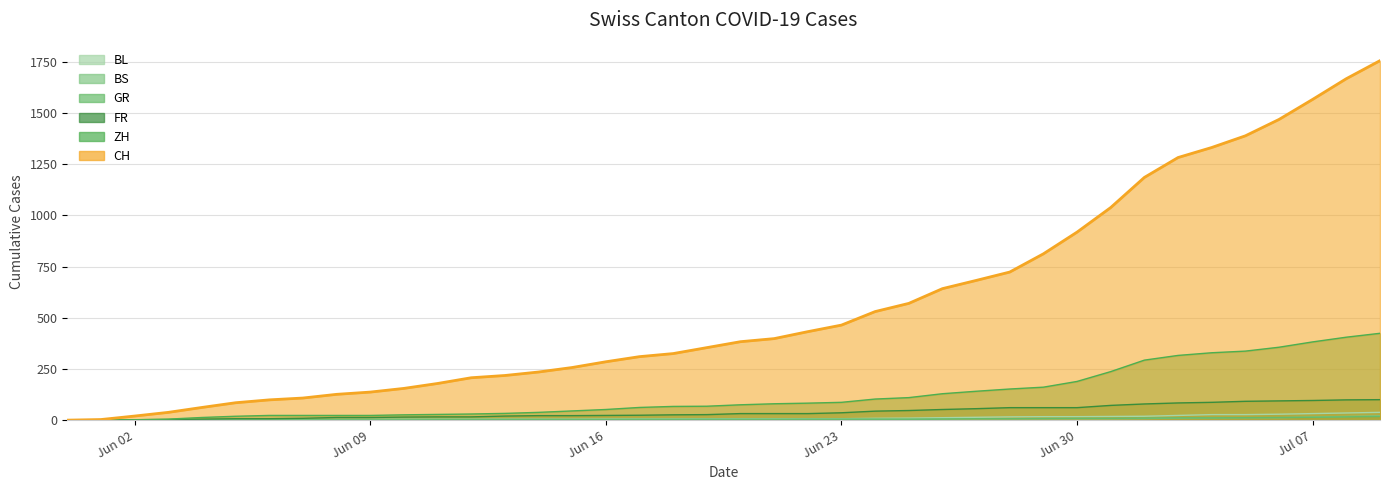

What is the value of the GR point at the 17th from the left?

2